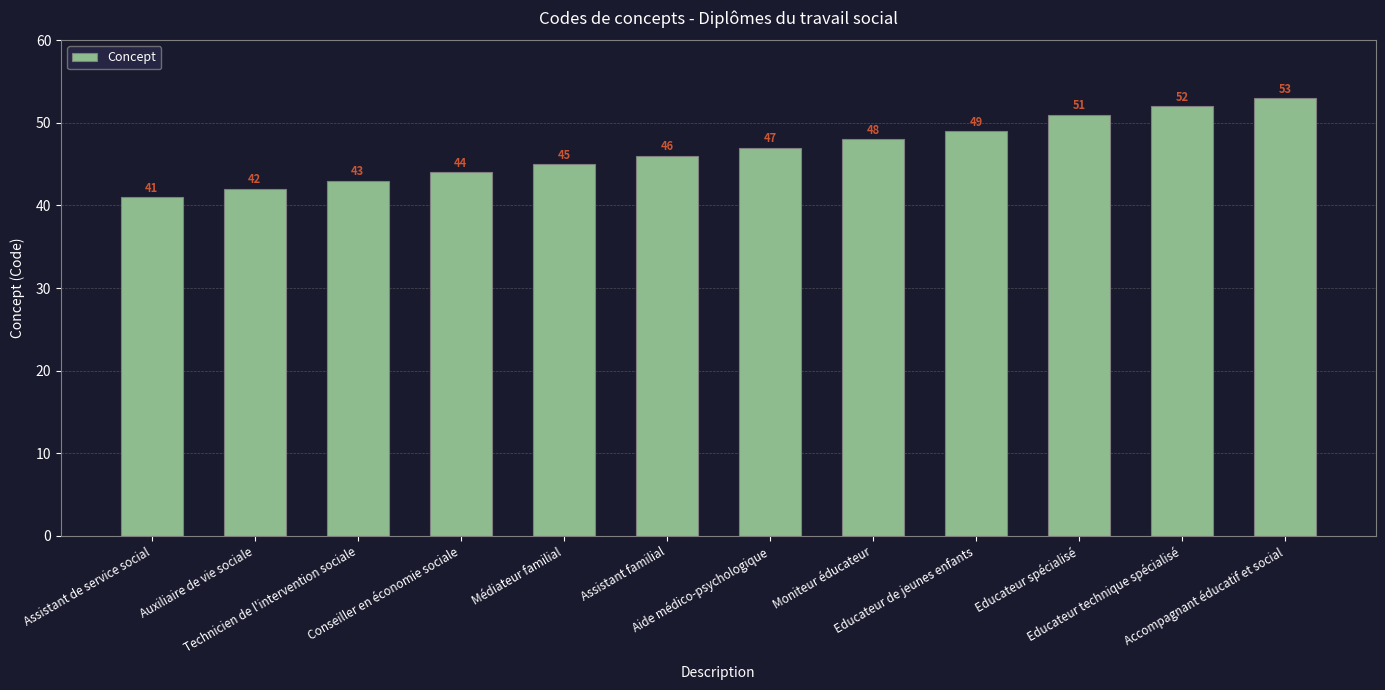

What position from the right is Accompagnant éducatif et social?

1